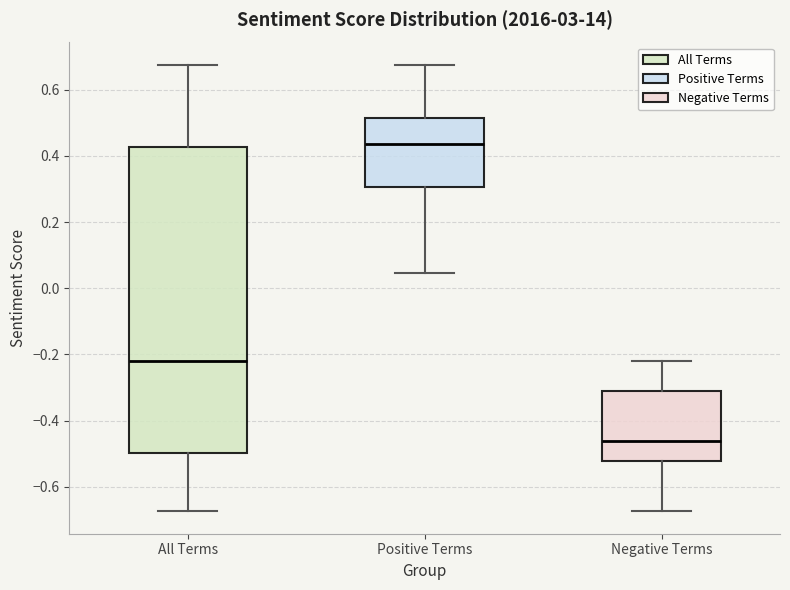

Where does the upper whisker of the box for Negative Terms end on the y-axis? The values are not printed on the chart, so give them approximately, as read against the axis.

-0.22